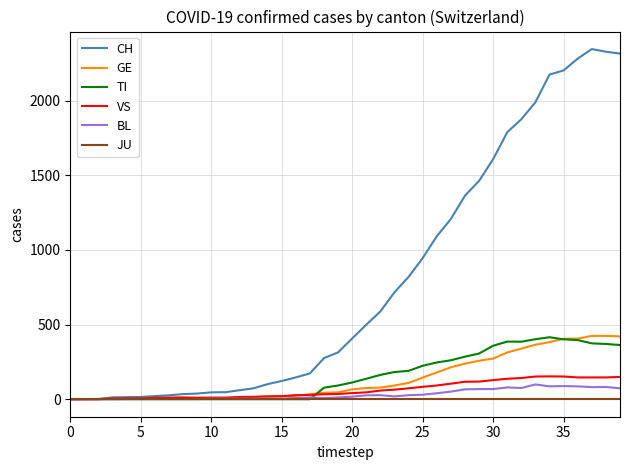

After their last crossing, which series has the higher values: GE or VS?

GE